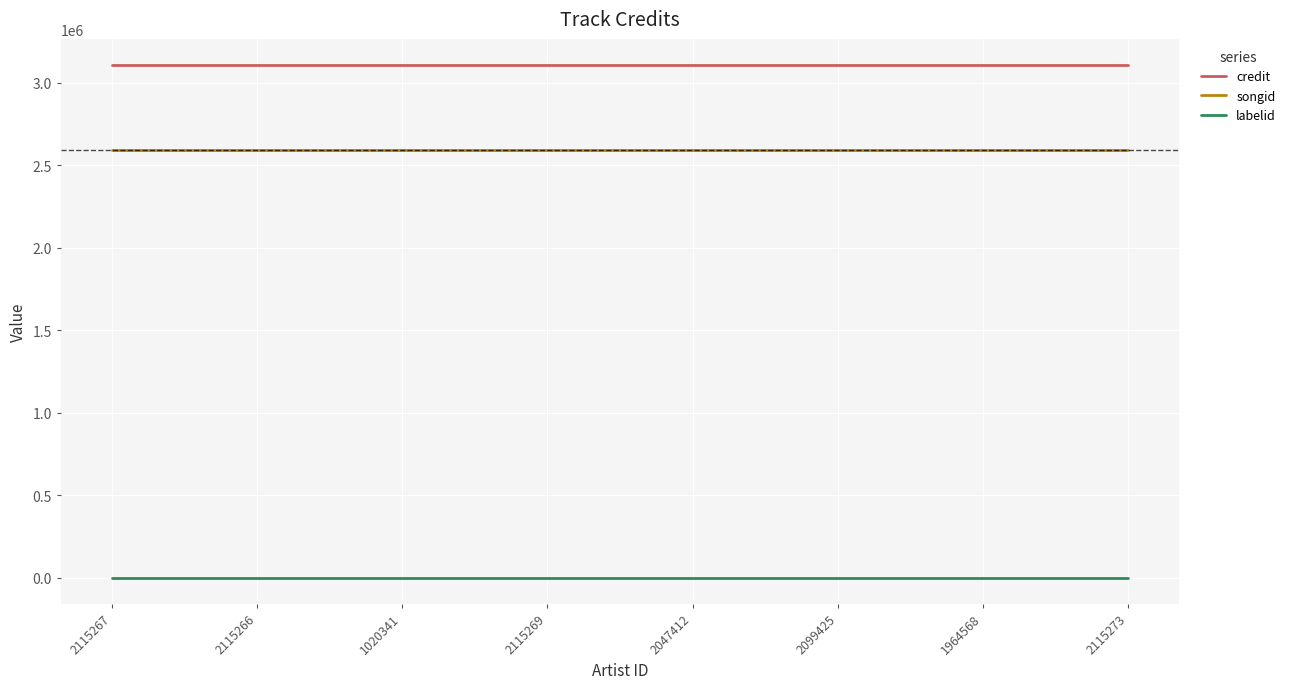

What is the sum of all songid values?

20743960